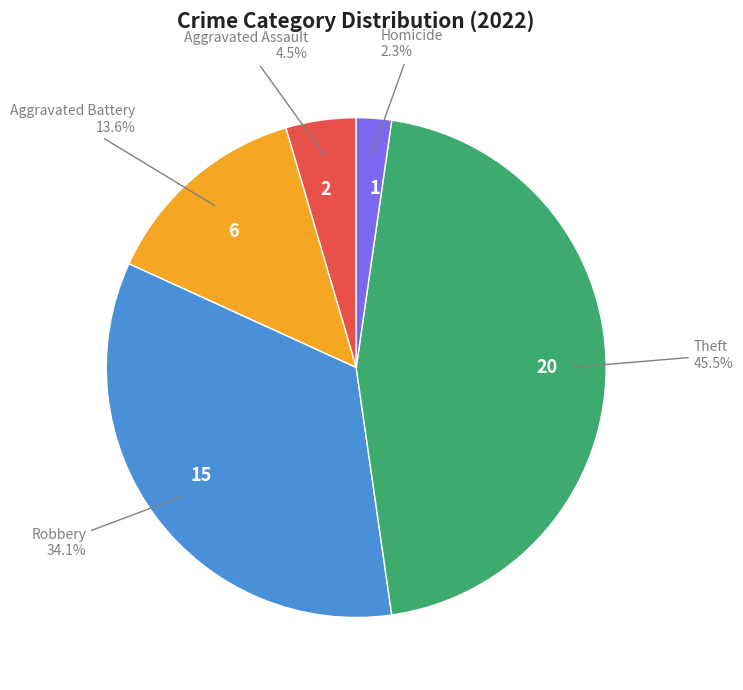

Is there a majority slice in this chart?

No